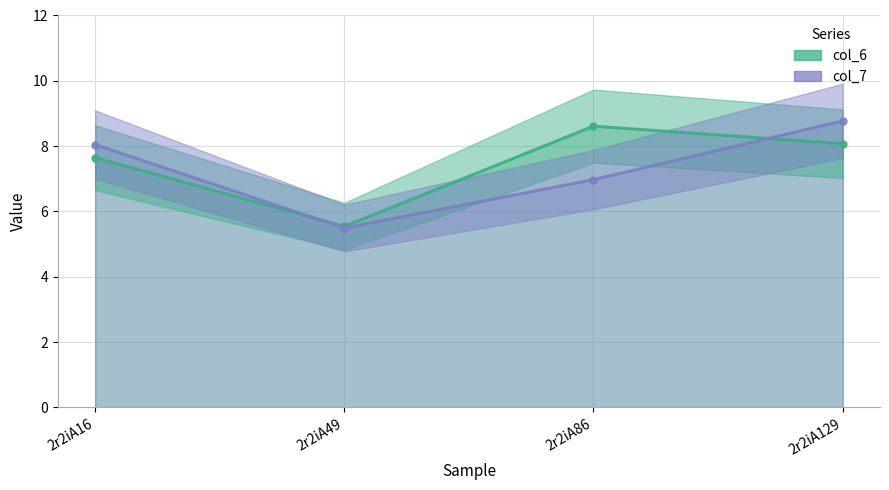

Which category has the highest value in the col_7 series?

2r2iA129